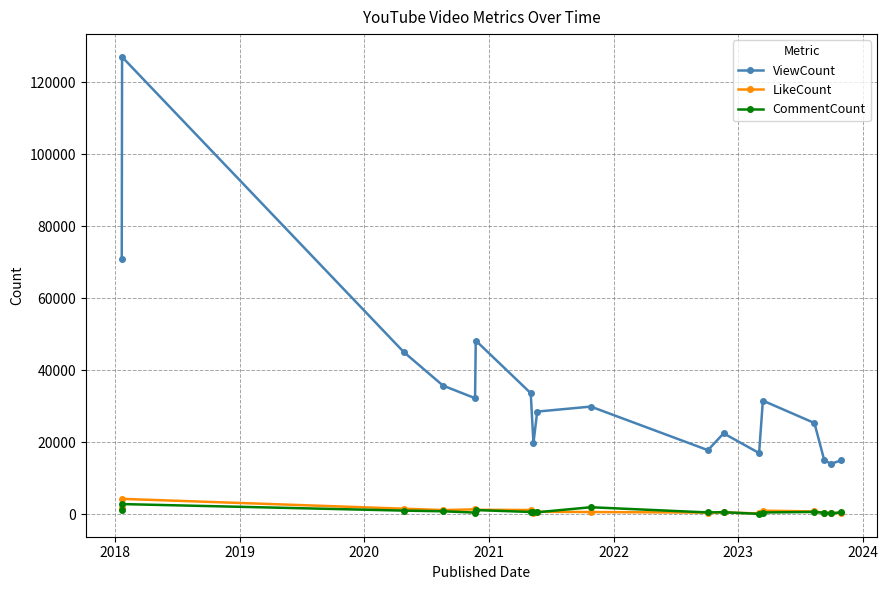

True or false: LikeCount and ViewCount cross at least once.

False